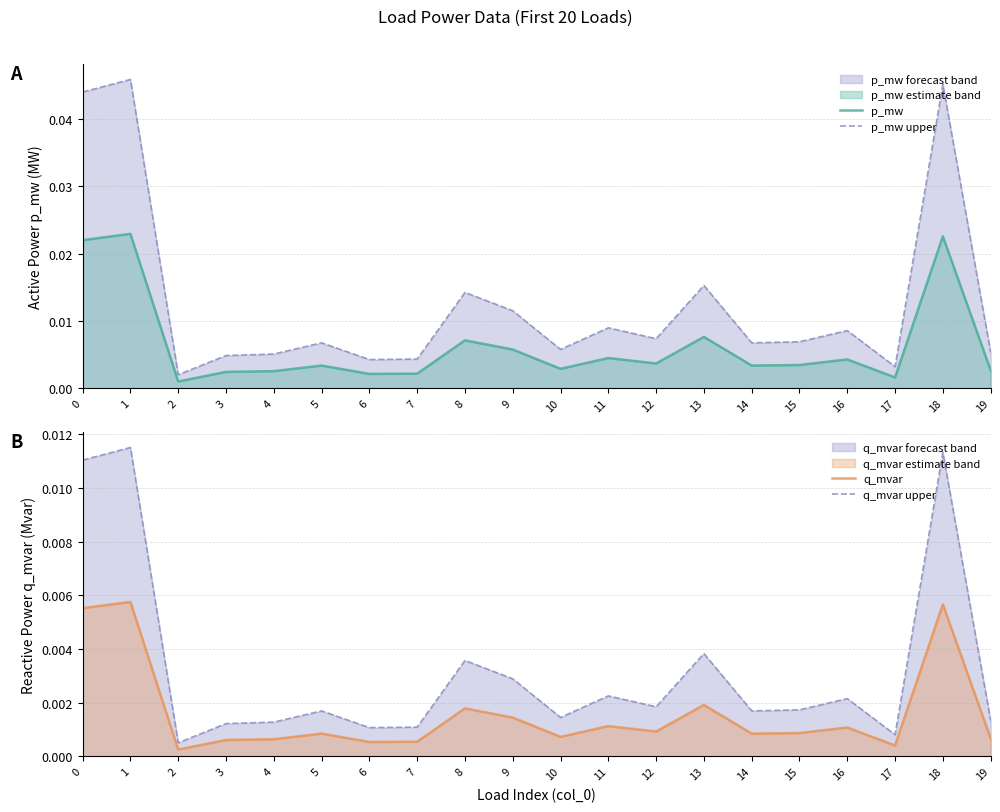

True or false: q_mvar and p_mw upper intersect in this chart.

False